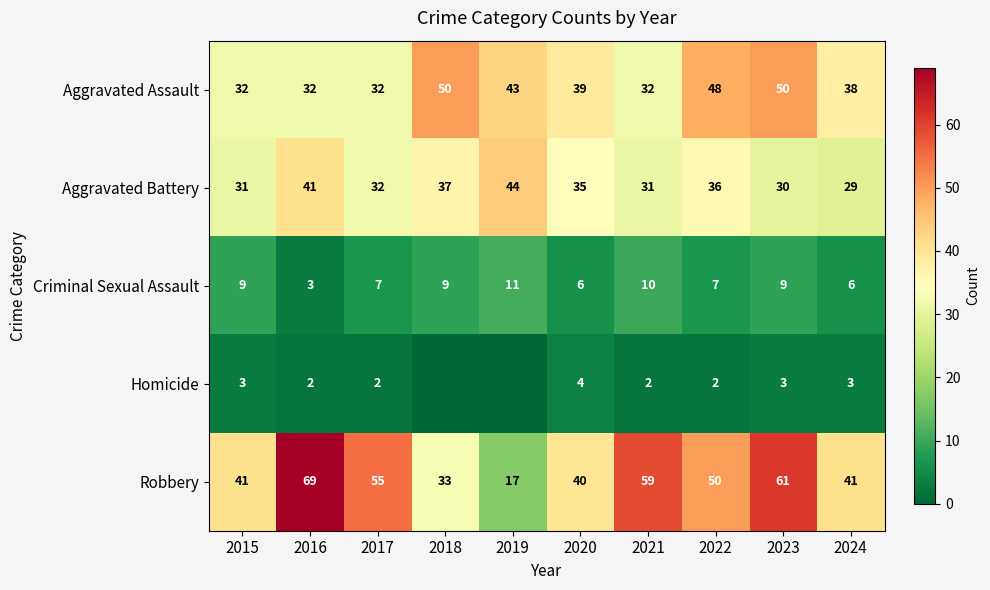

What value does the Aggravated Assault series have at 2017?

32